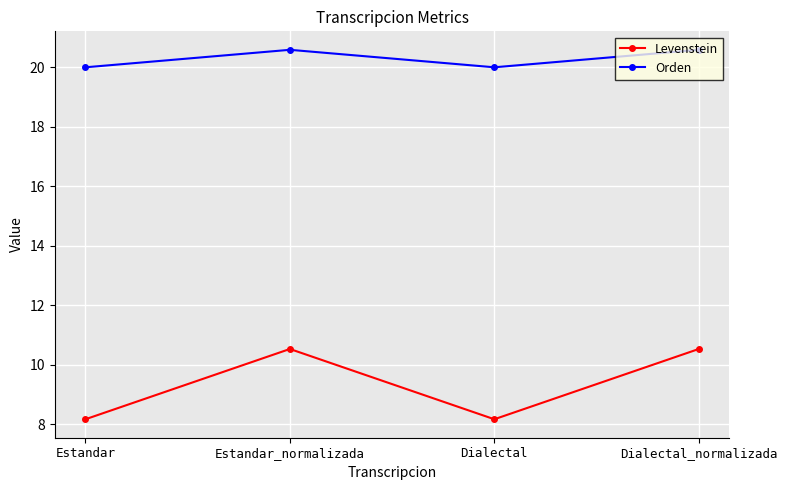

How many interior local valleys does the Orden series have?

1